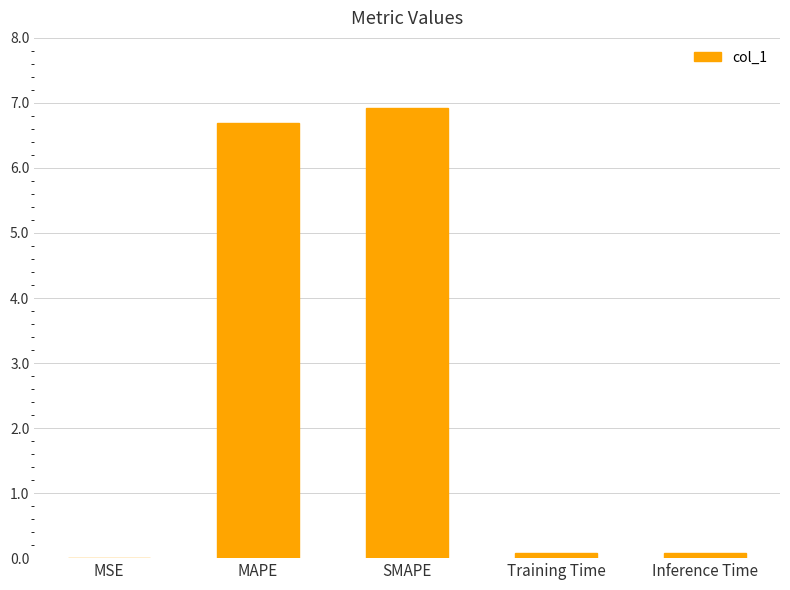

What is the sum of all values?

13.8